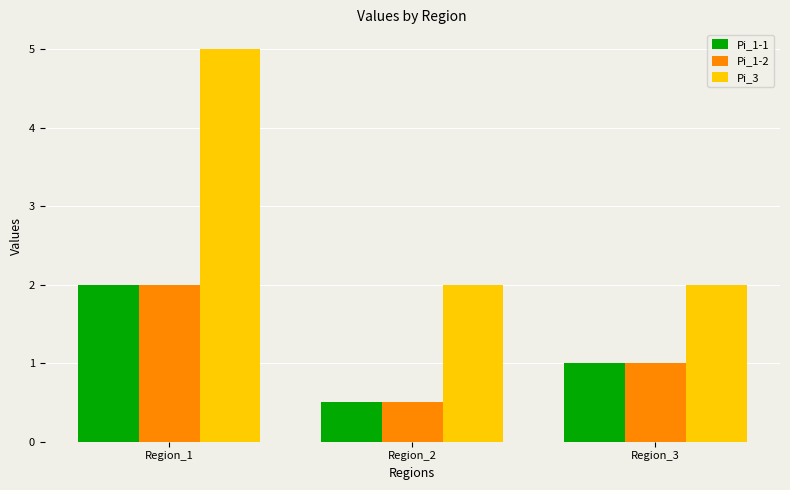

How many values in the Pi_1-1 series are below 1?

1